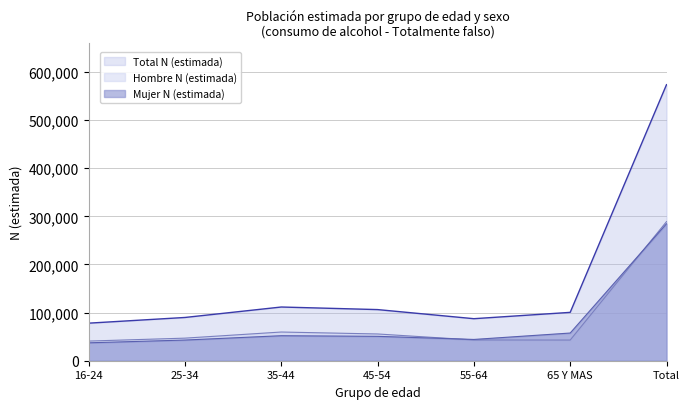

Where is Mujer N (estimada) nearest to the value 160862?

65 Y MAS